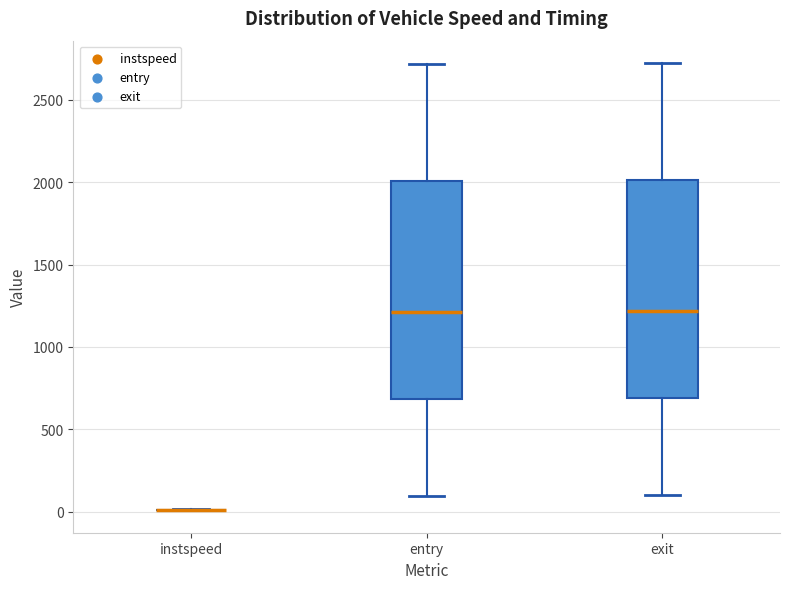

Where does the lower whisker of the box for exit end on the y-axis? The values are not printed on the chart, so give them approximately, as read against the axis.

100